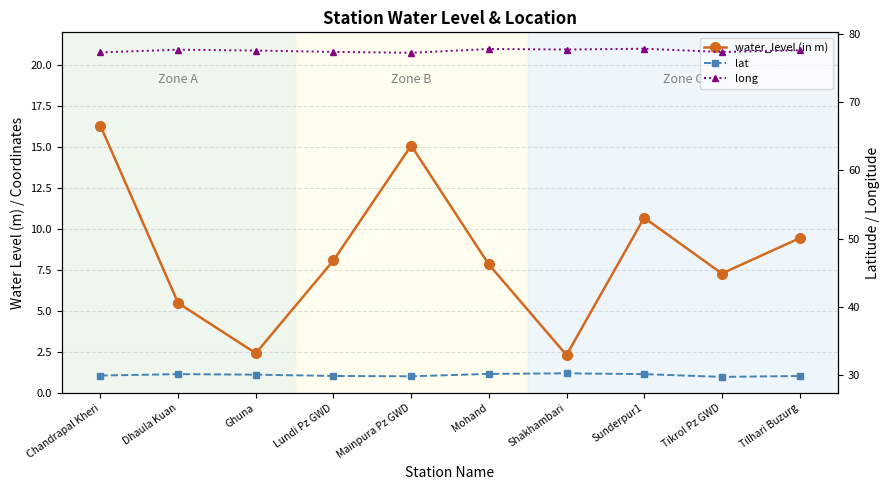

Reading right to left, extract all data points from this chart.

water_level (in m): 9.4	7.3	10.7	2.3	7.8	15.1	8.1	2.4	5.5	16.3
lat: 29.9	29.7	30.1	30.3	30.2	29.8	29.9	30.1	30.1	29.9
long: 77.6	77.4	77.9	77.7	77.8	77.3	77.4	77.6	77.7	77.3